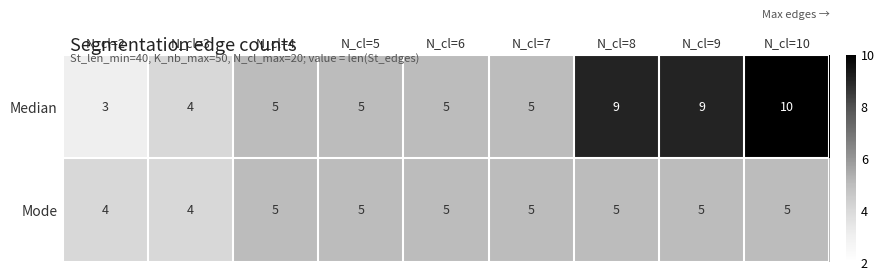

What is the minimum value shown in the chart?

3